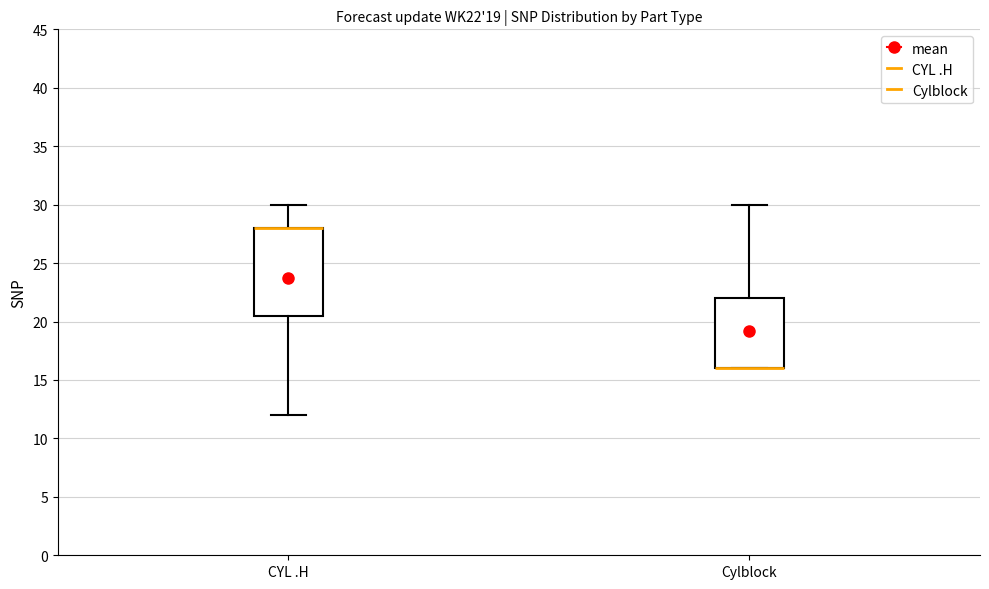

Reading left to right, read every box against the y-axis: the position of its median line, the range the box covers, and the ends of its whiskers. The values are not printed on the chart, so give them approximately, as read against the axis.

CYL .H: median 28.0 (drawn on the box's upper edge), box 20.5 to 28.0, whiskers 12.0 to 30.0
Cylblock: median 16.0 (drawn on the box's lower edge), box 16.0 to 22.0, whiskers 16.0 to 30.0